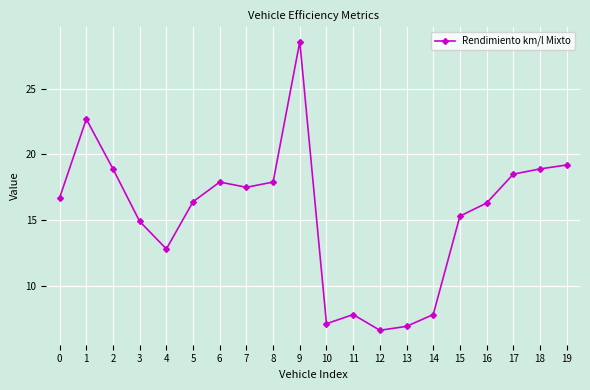

True or false: the data has more than 0 interior local peaks.

True